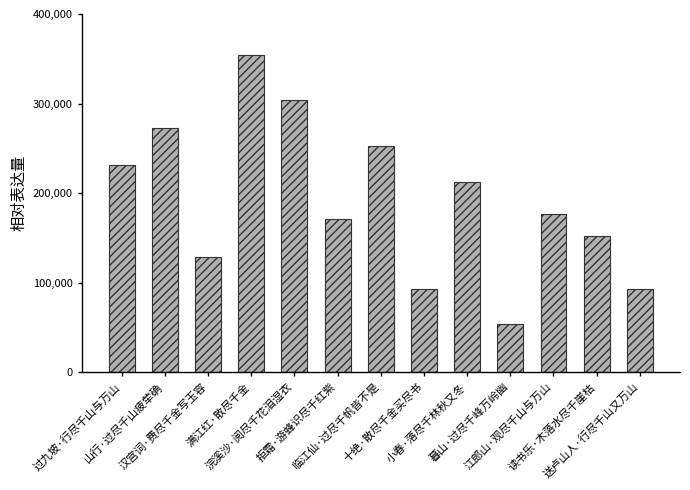

What is the difference between the maximum and minimum values?

300625